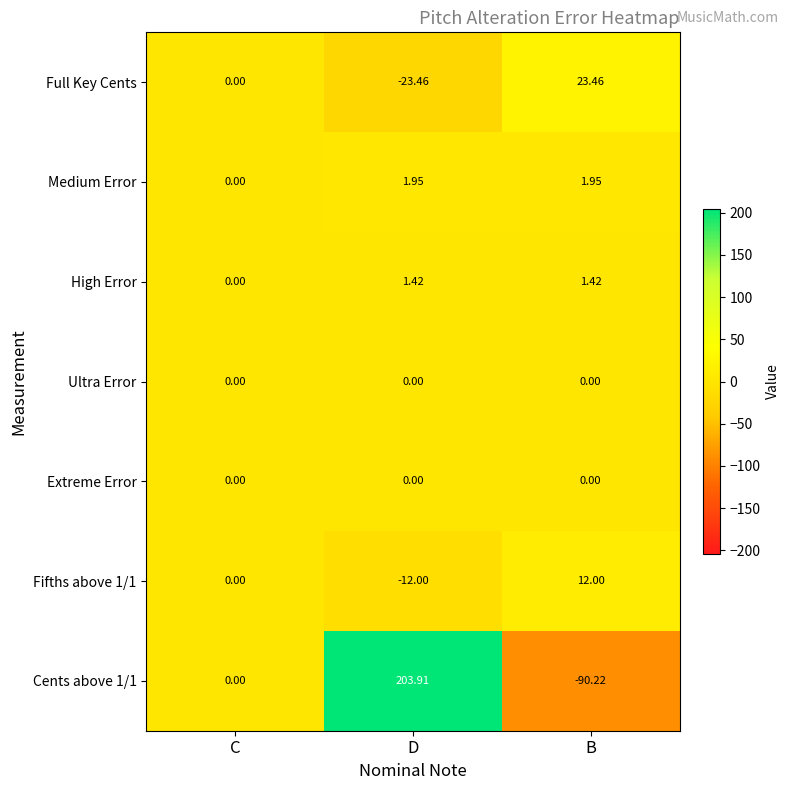

List the labels in order of Cents above 1/1 value, smallest first.

B, C, D